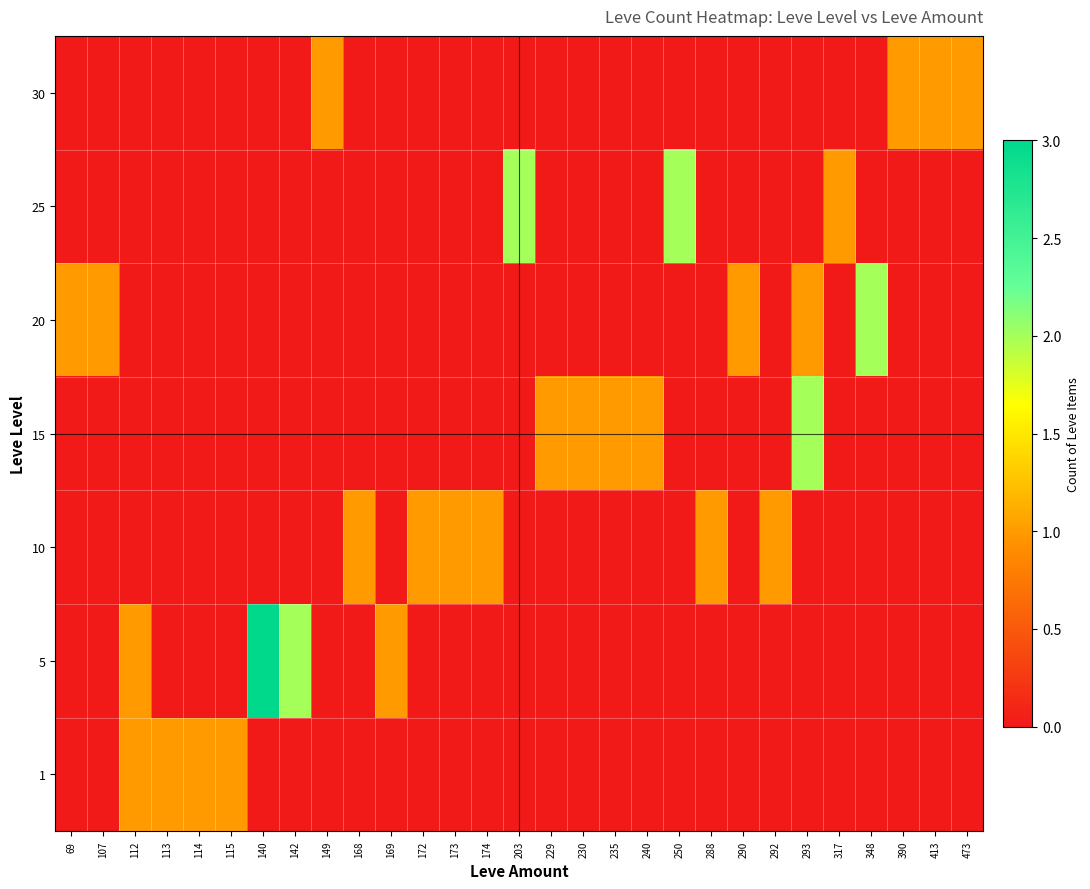

Rank the series at 293 from lowest to highest value.

1, 5, 10, 25, 30, 20, 15